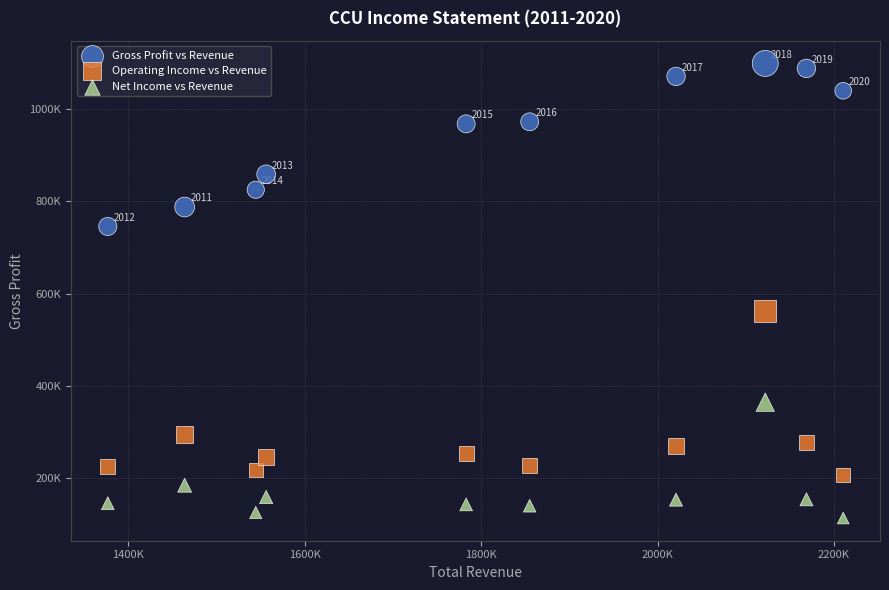

Which series contains the lowest Y value?

Net Income vs Revenue